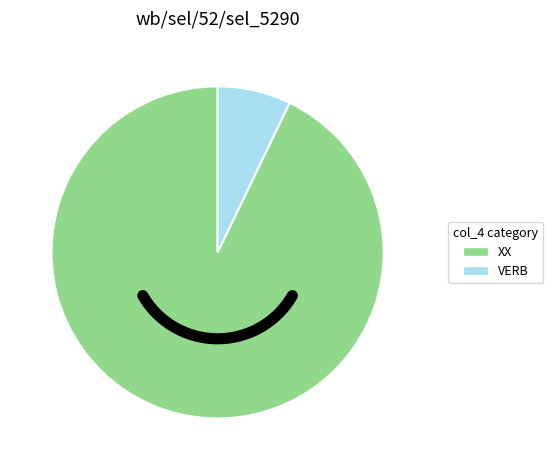

The XX slice represents 93% of the pie. True or false?

True